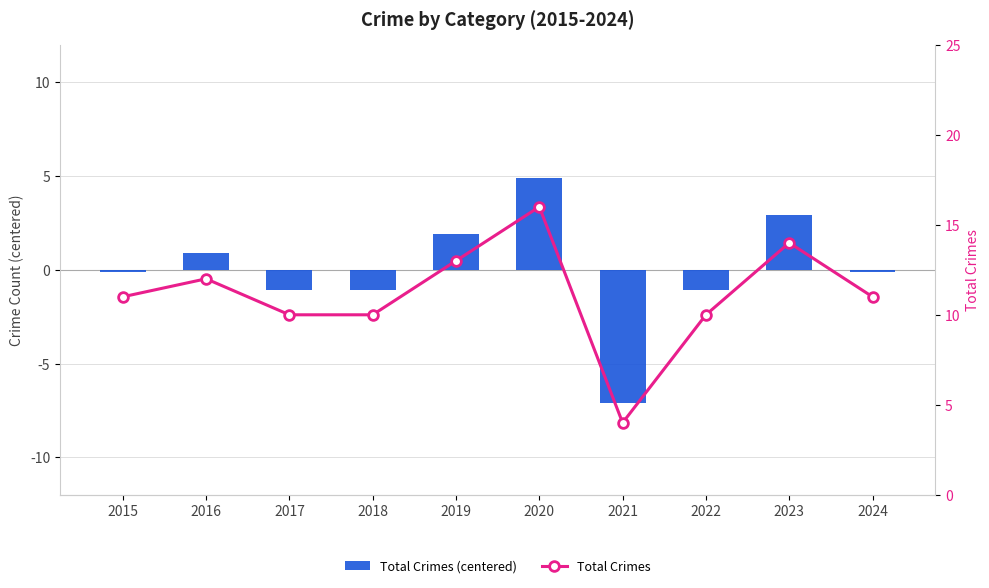

Which series has the largest range (max minus min)?

Total Crimes (centered)